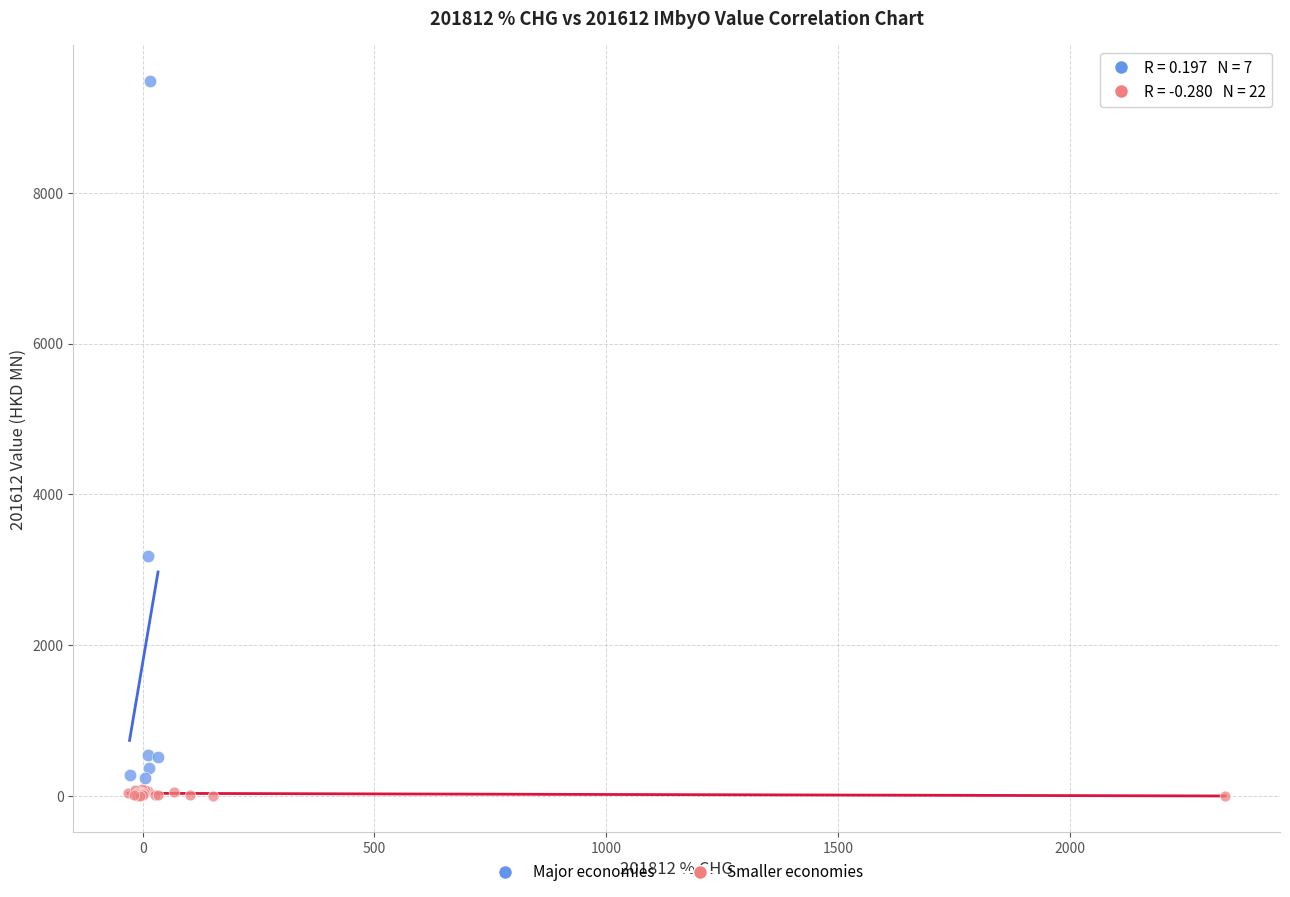

Which series has the largest Y range (max minus min)?

Major economies